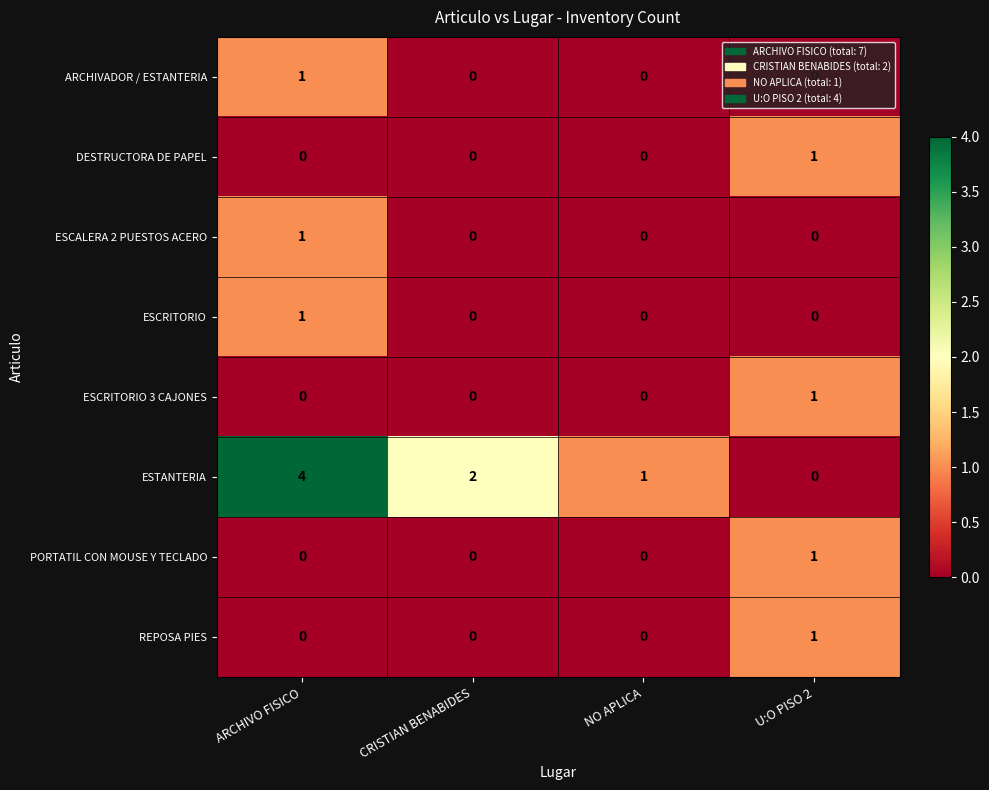

The value of REPOSA PIES at U:O PISO 2 is 1. True or false?

True